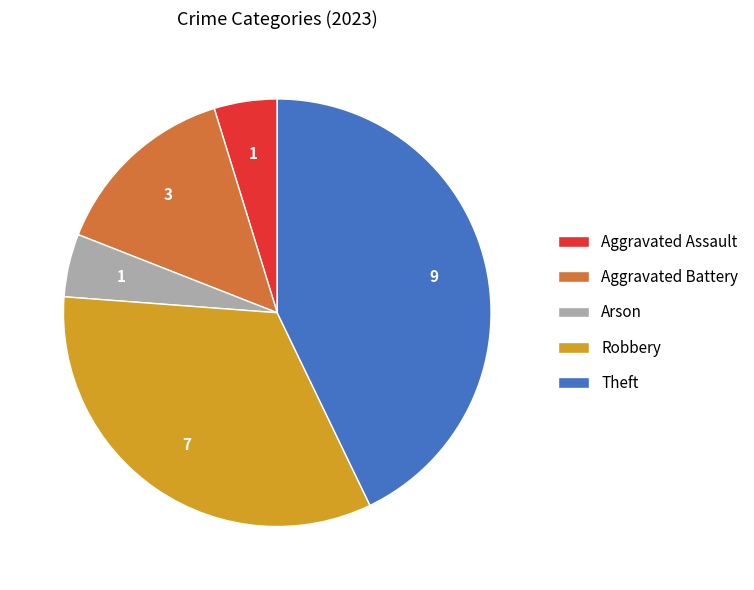

How many segments does this pie chart have?

5